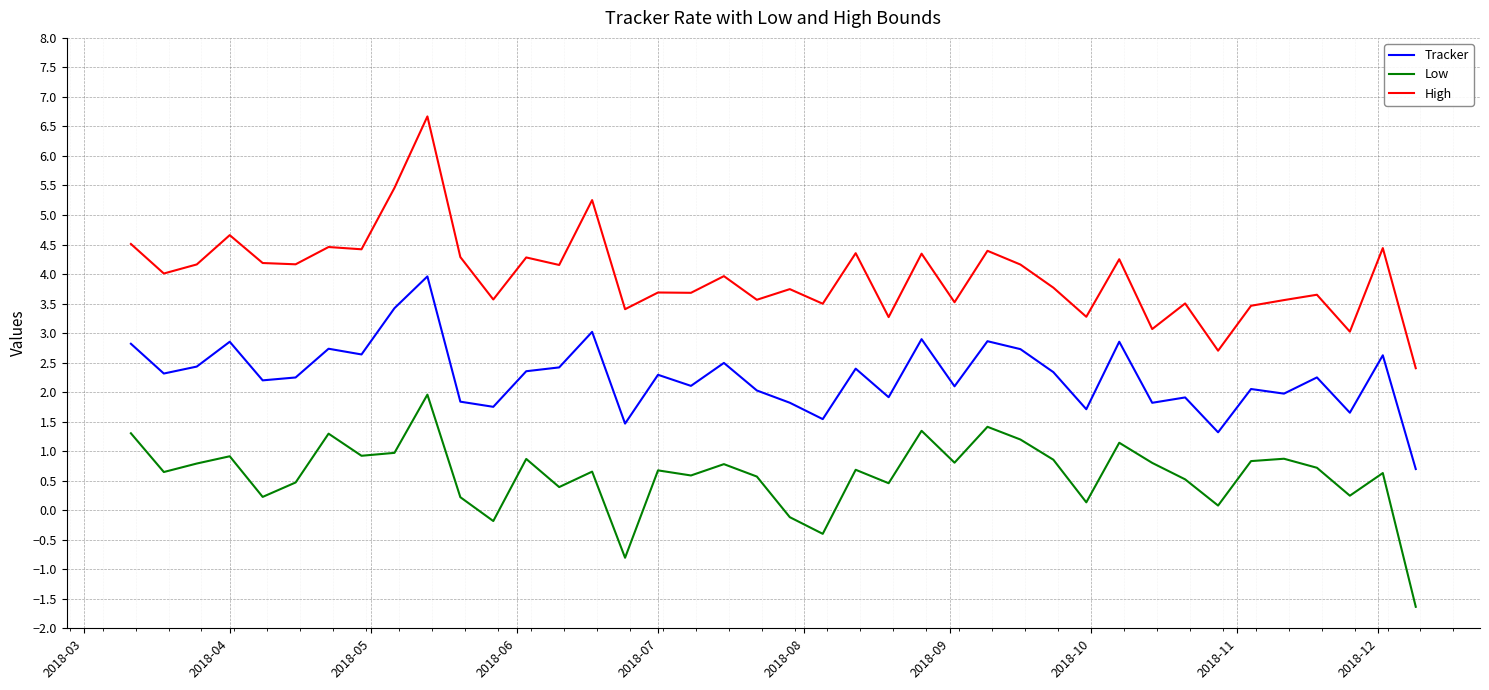

Rank the series by their average value, from lowest to highest.

Low, Tracker, High